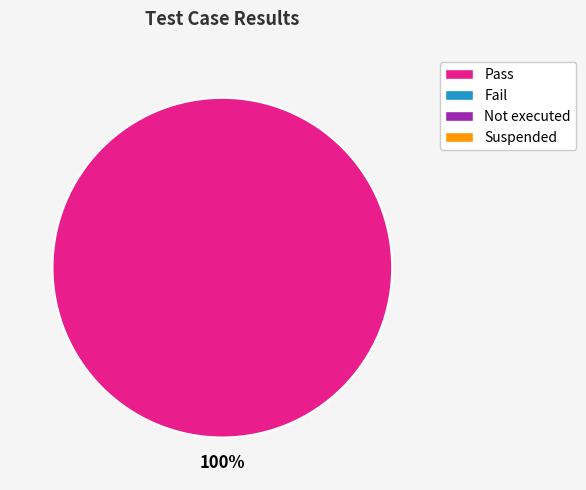

Does any single category account for the majority?

Yes